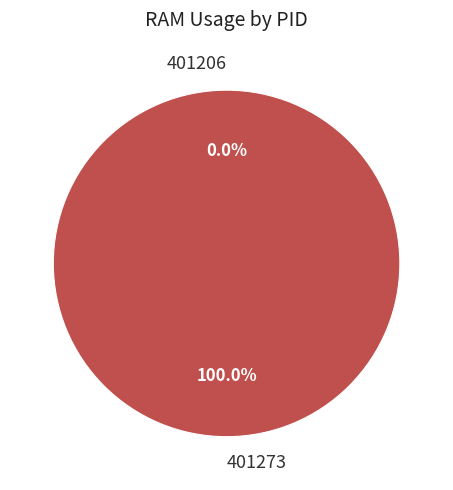

Do 401273 and 401206 together represent more than half of the pie?

Yes